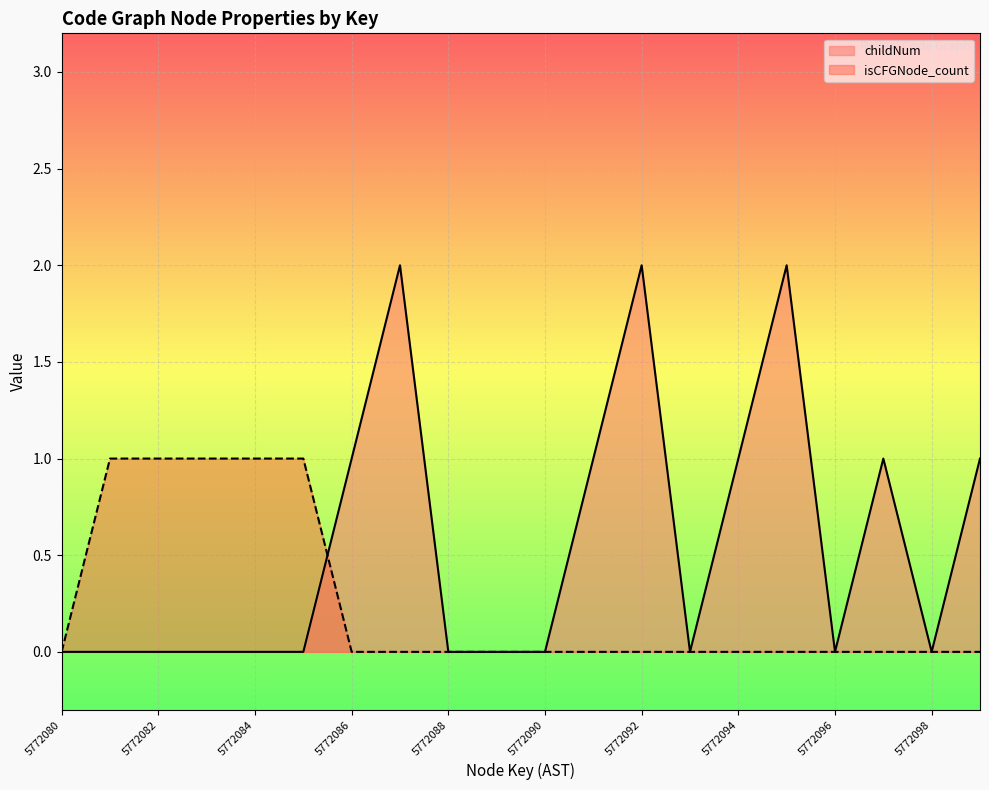

How many childNum values are between 0 and 1?

17